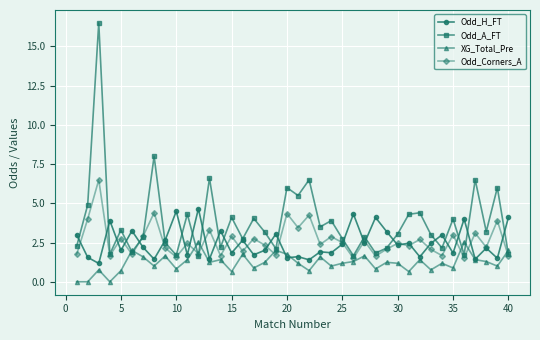

Which series ends up on top after the final intersection of XG_Total_Pre and Odd_Corners_A?

XG_Total_Pre